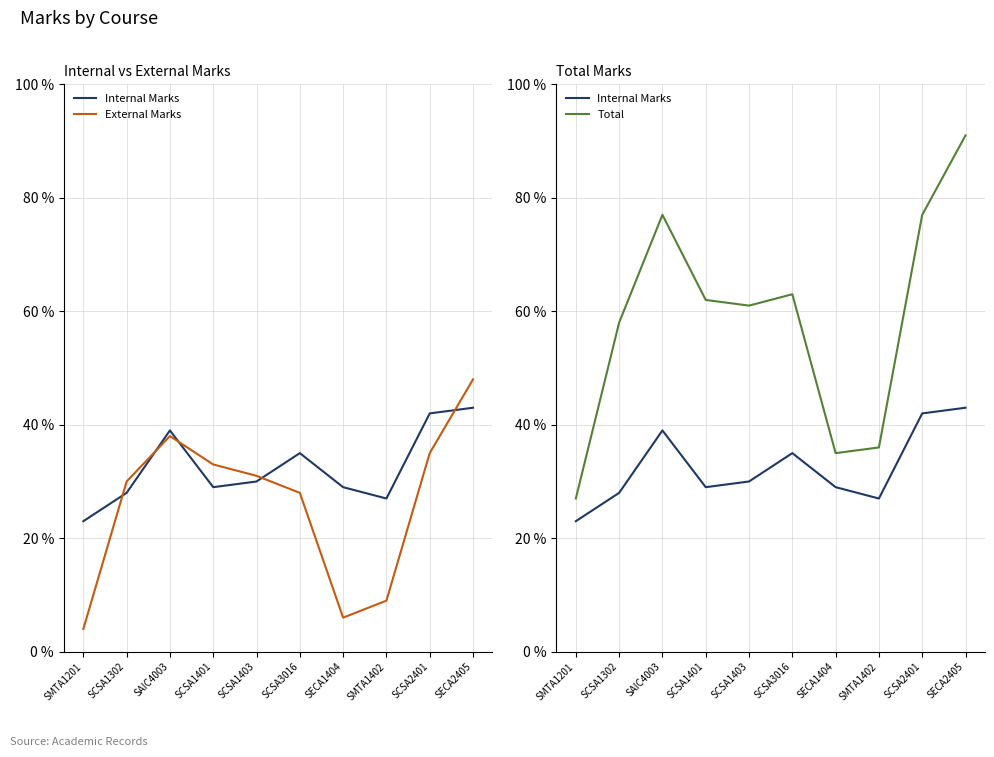

True or false: Internal Marks and Total intersect in this chart.

False